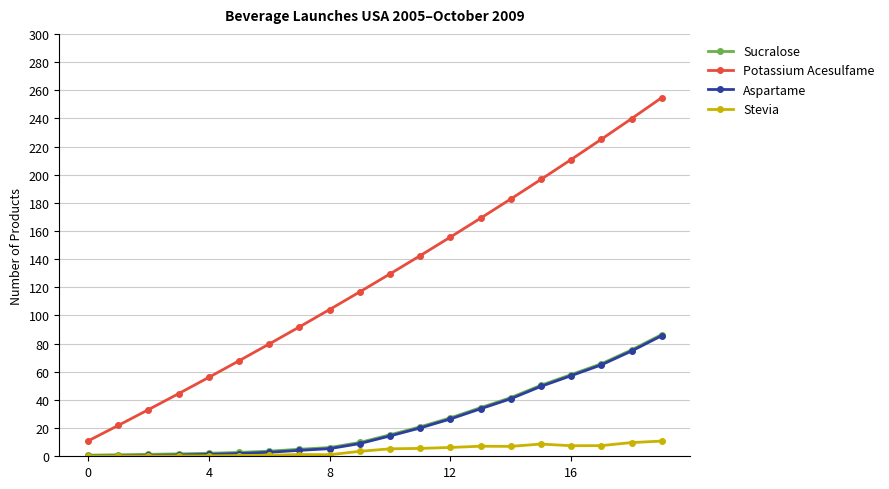

True or false: Stevia has more than 1 points higher than both neighbors.

True